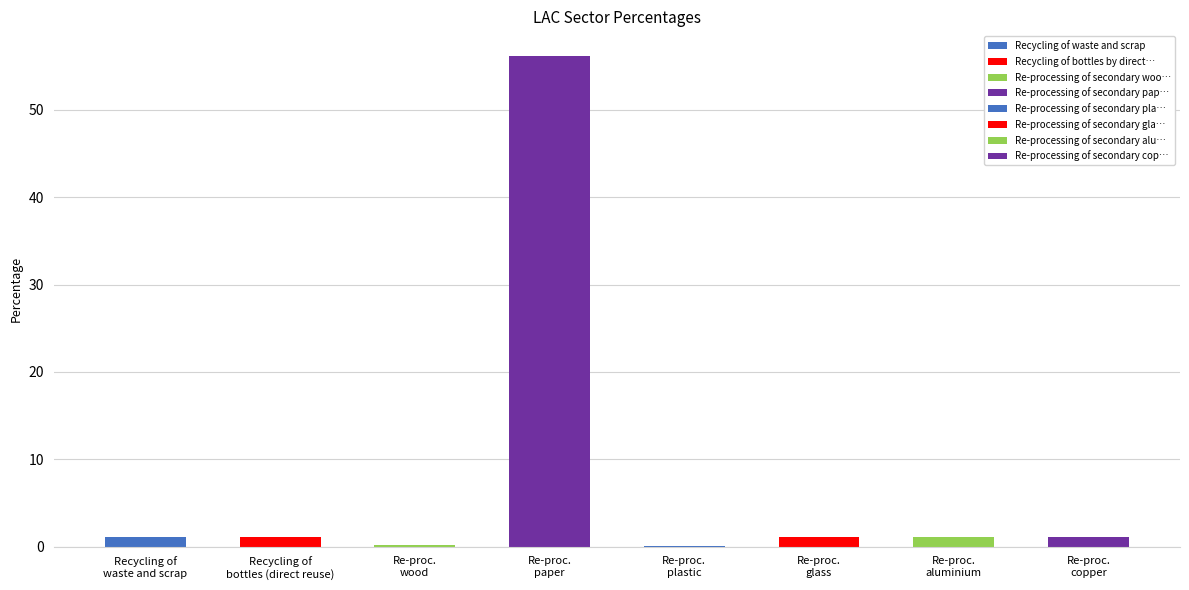

How many categories are shown in the chart?

8